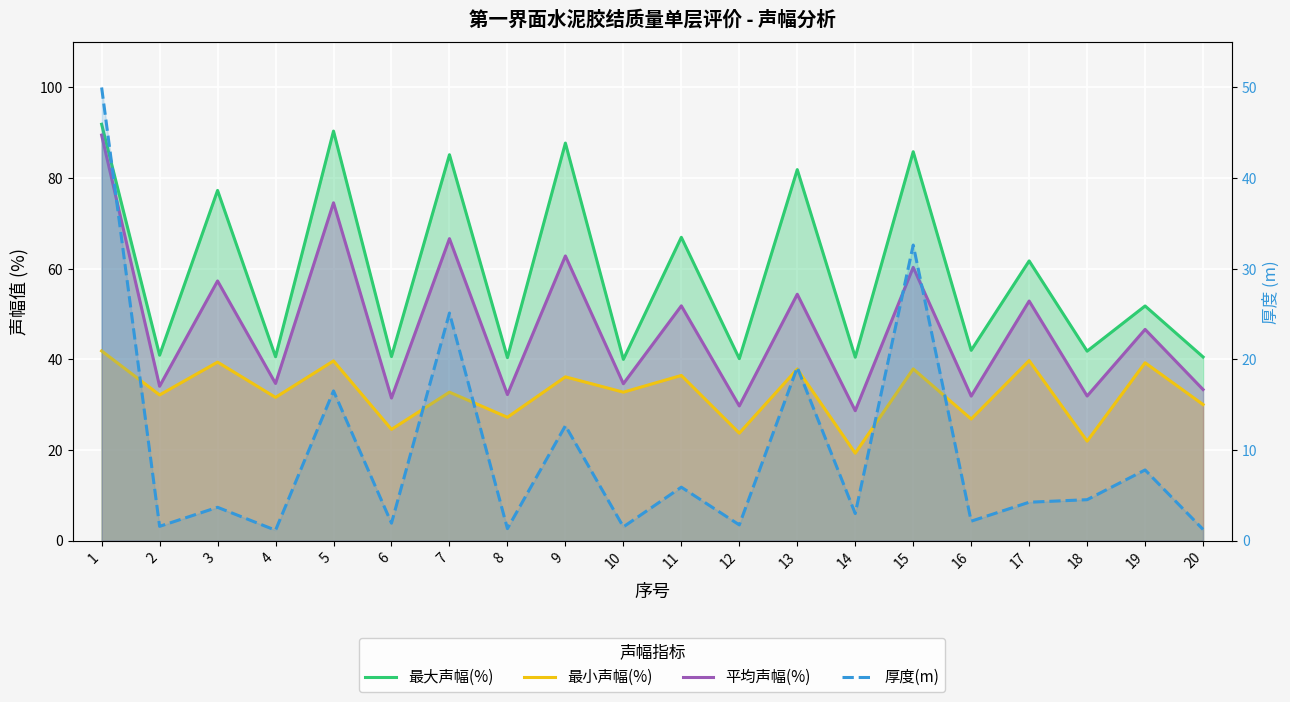

At which category is the sum across all series the highest?

1